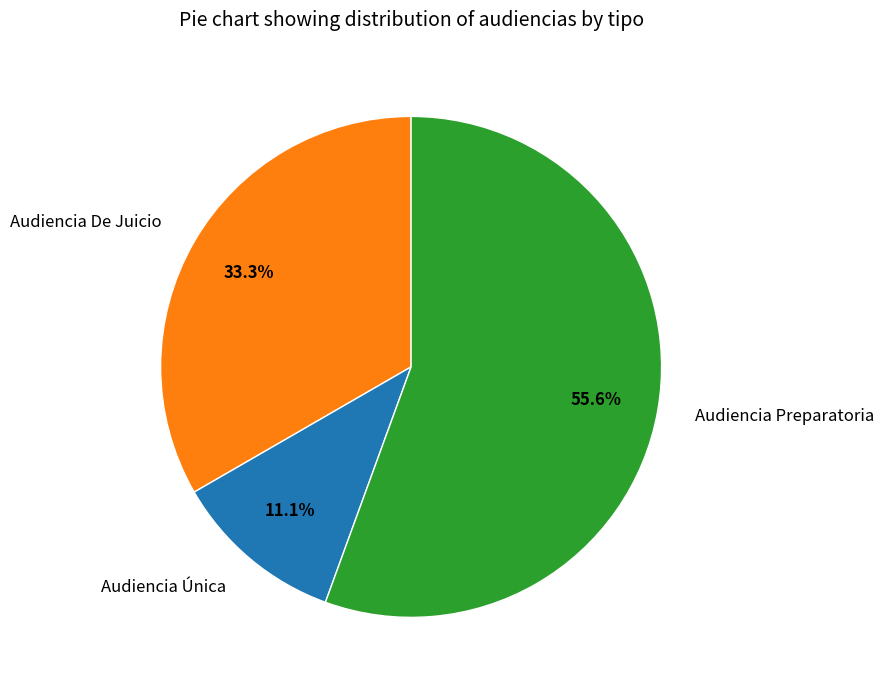

To the nearest percent, what portion does Audiencia Única represent?

11%